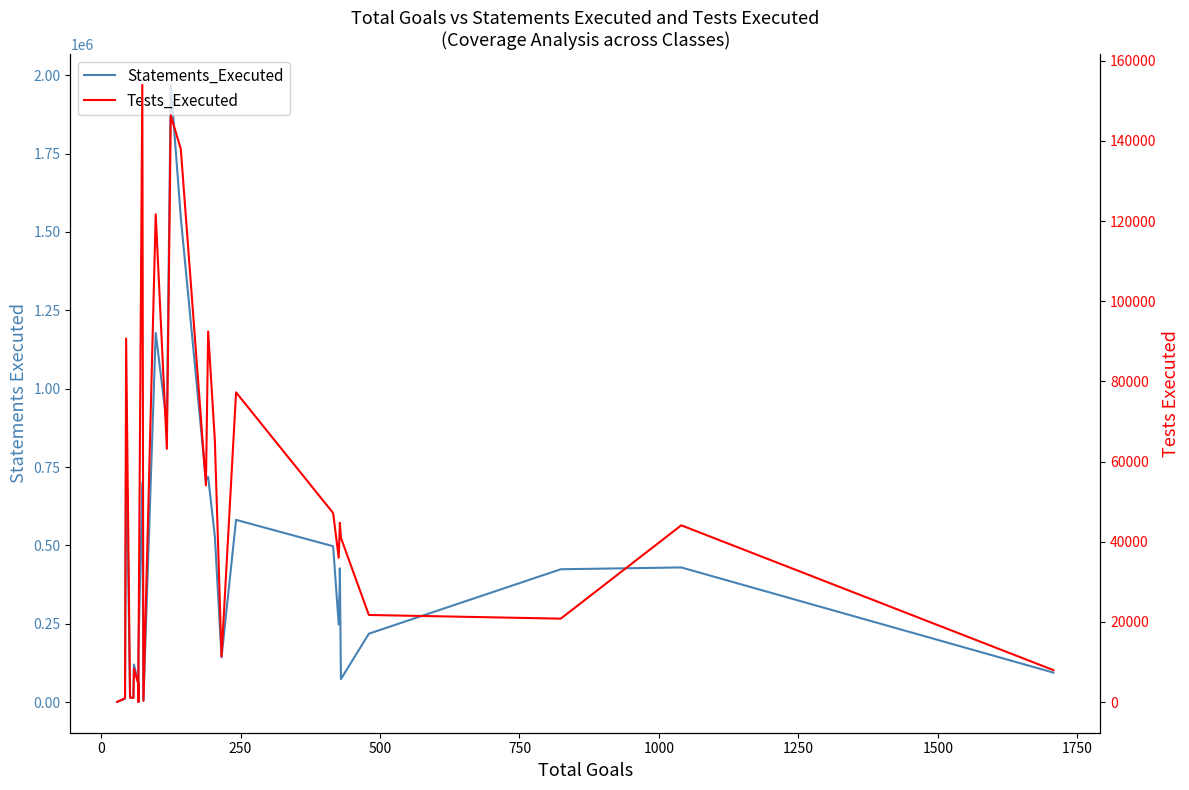

Between 1250 and 1500, which series saw the biggest shift?

Statements_Executed